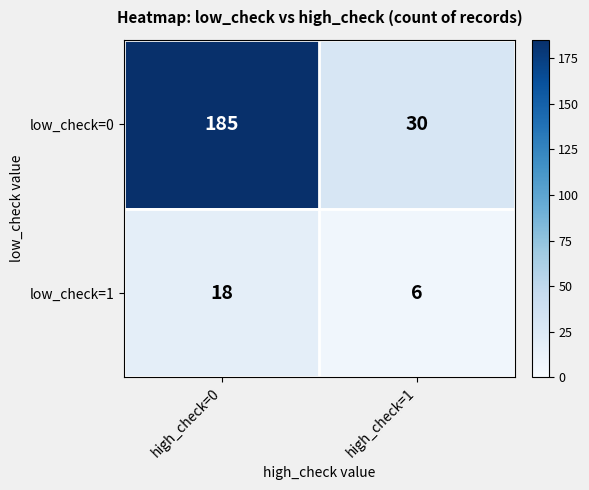

Count the number of categories in the chart.

2